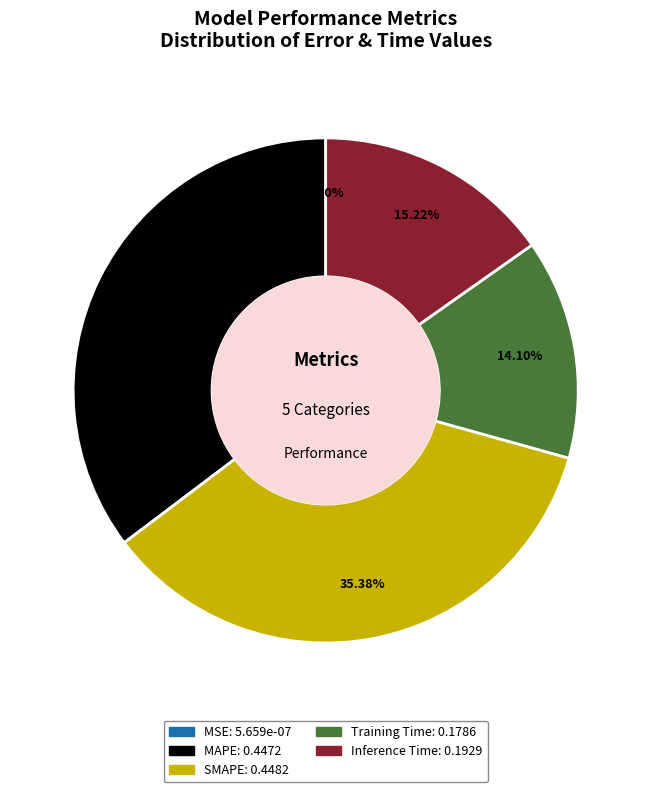

To the nearest percent, what is the difference between the largest and smallest slice percentages?

35%